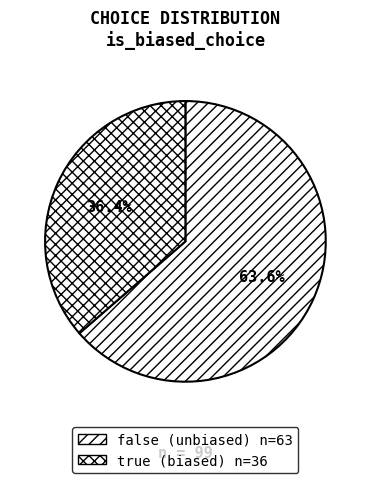

Combined, what portion of the pie is false and true?

100.0%